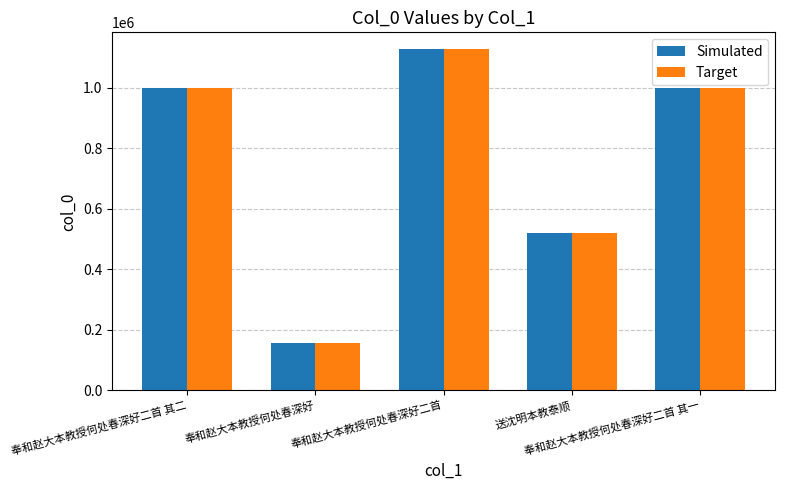

What is the lowest value of the Target series?

155949